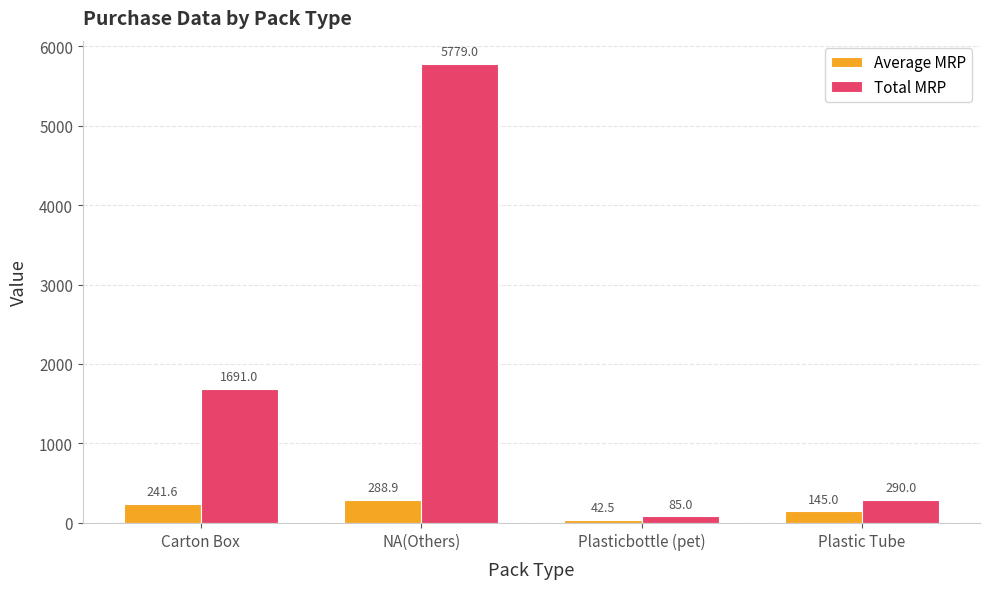

At how many categories does at least one series exceed 5154?

1